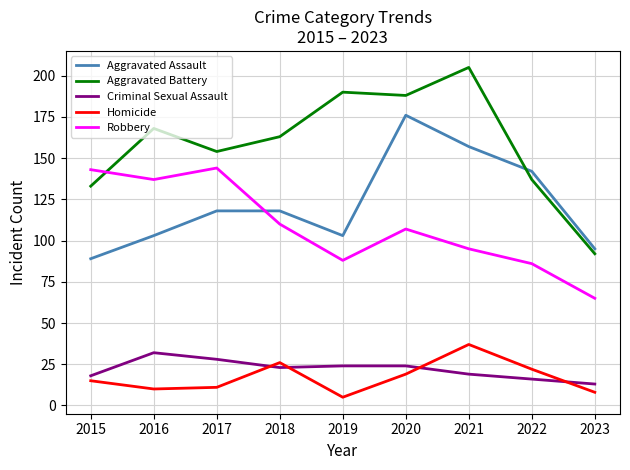

Reading left to right, transcribe all the data shown in this chart.

Aggravated Assault: 2015=89	2016=103	2017=118	2018=118	2019=103	2020=176	2021=157	2022=142	2023=95
Aggravated Battery: 2015=133	2016=168	2017=154	2018=163	2019=190	2020=188	2021=205	2022=137	2023=92
Criminal Sexual Assault: 2015=18	2016=32	2017=28	2018=23	2019=24	2020=24	2021=19	2022=16	2023=13
Homicide: 2015=15	2016=10	2017=11	2018=26	2019=5	2020=19	2021=37	2022=22	2023=8
Robbery: 2015=143	2016=137	2017=144	2018=110	2019=88	2020=107	2021=95	2022=86	2023=65